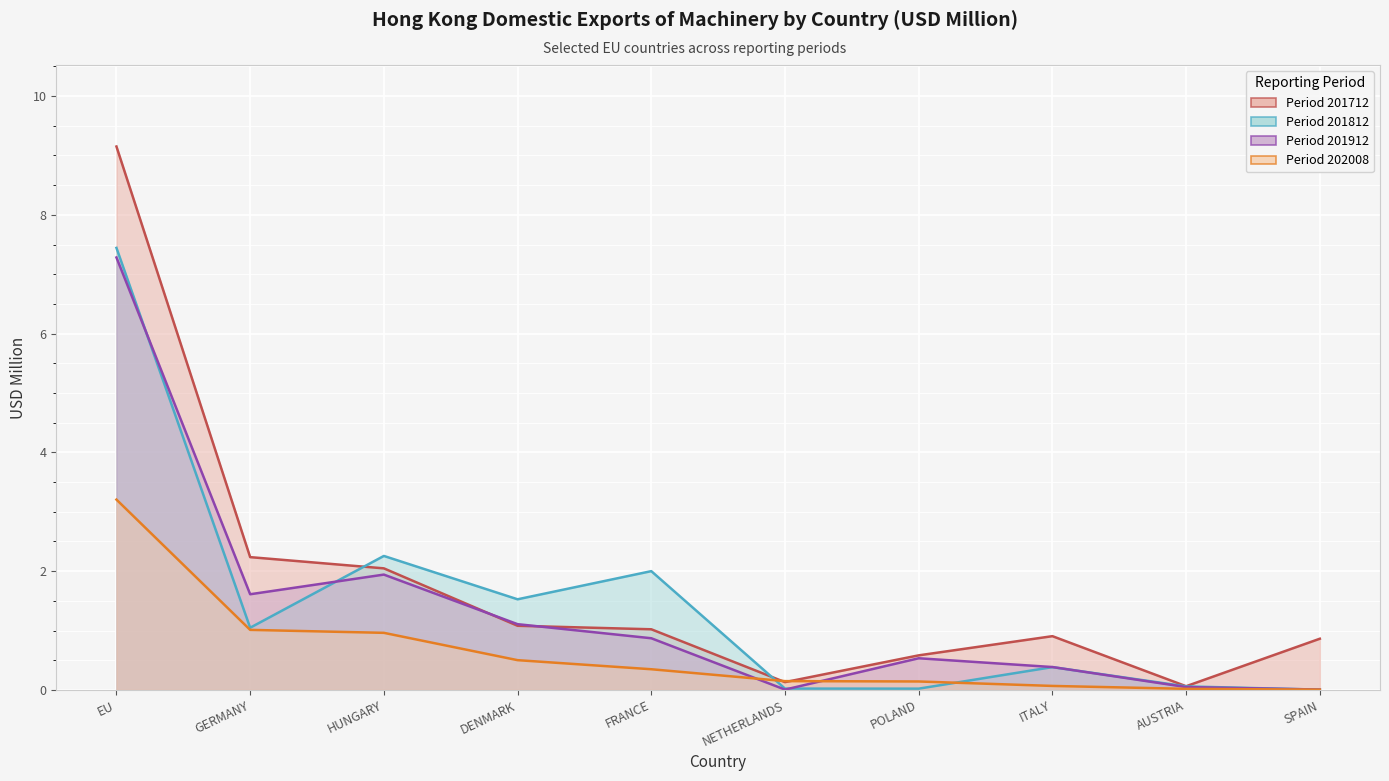

How many intersections are there between 201812 and 201712?

2